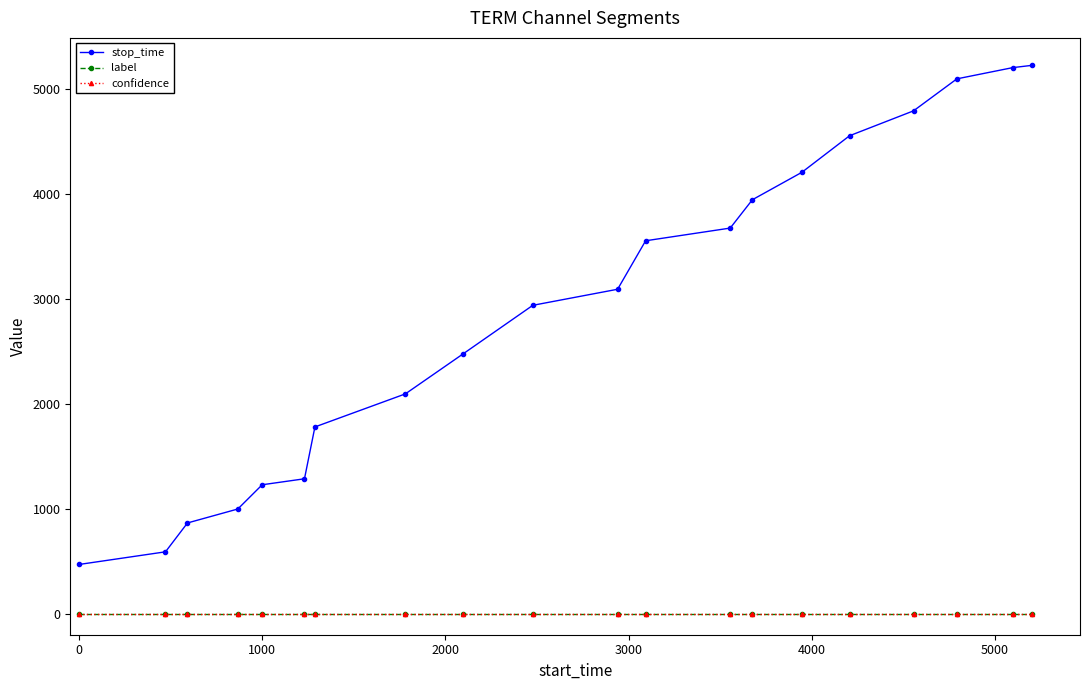

Which series has the largest range (max minus min)?

stop_time